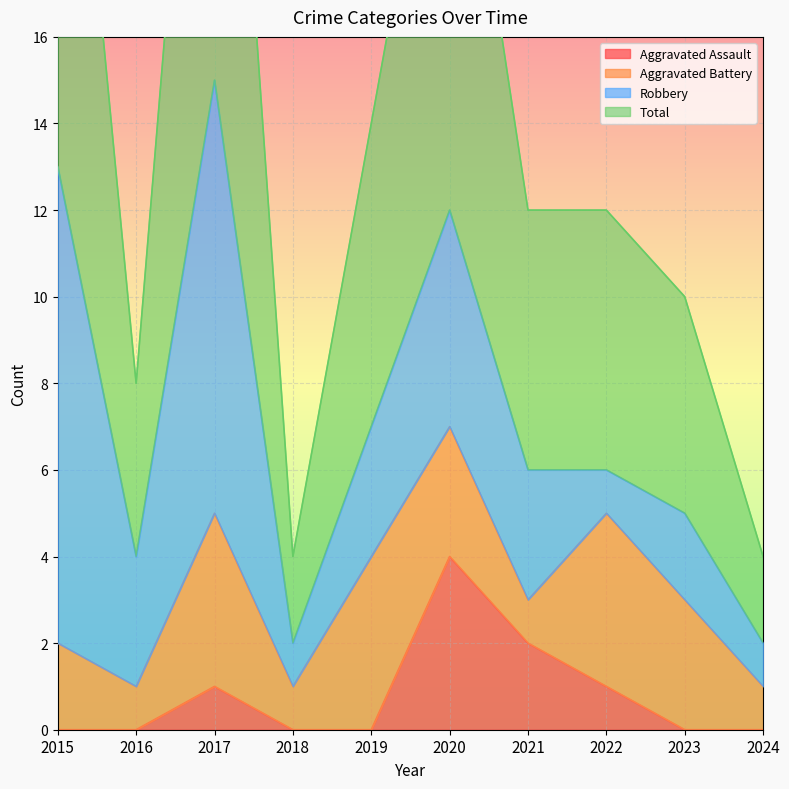

Is it true that Aggravated Assault equals 0 at 2022?

False